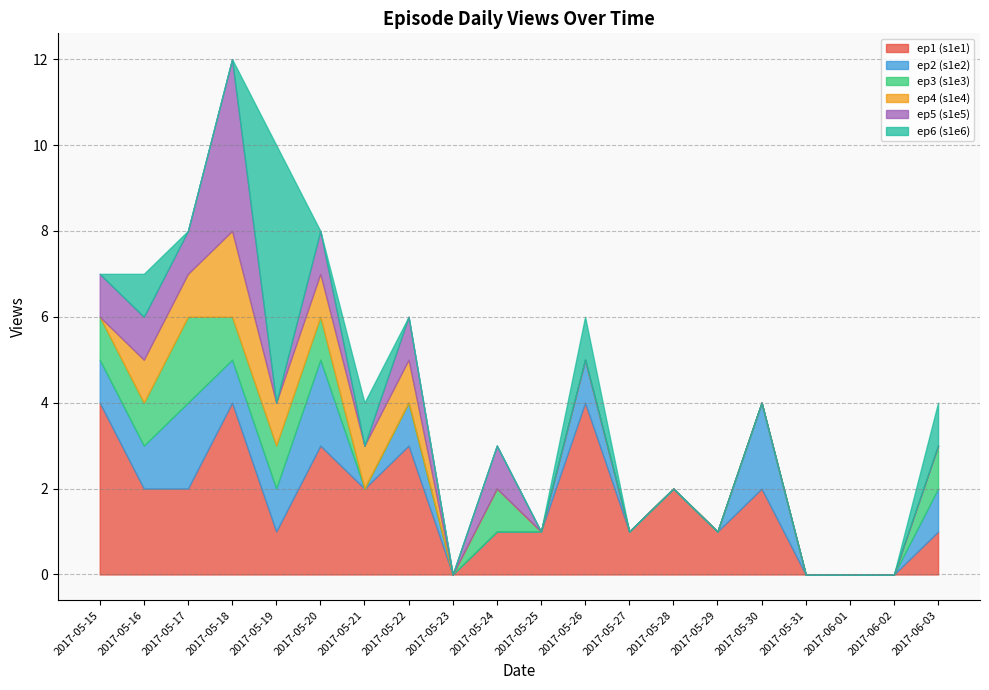

True or false: episode 3 and episode 1 cross at least once.

False